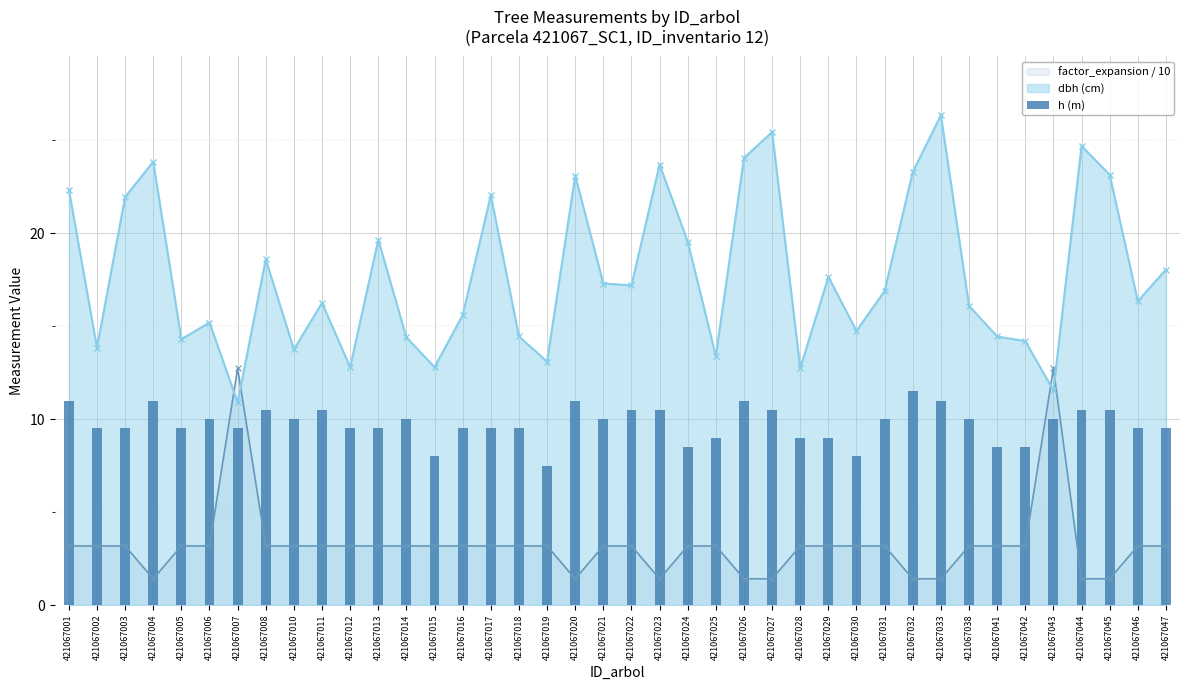

At which label does the data first exceed 10?

421067001